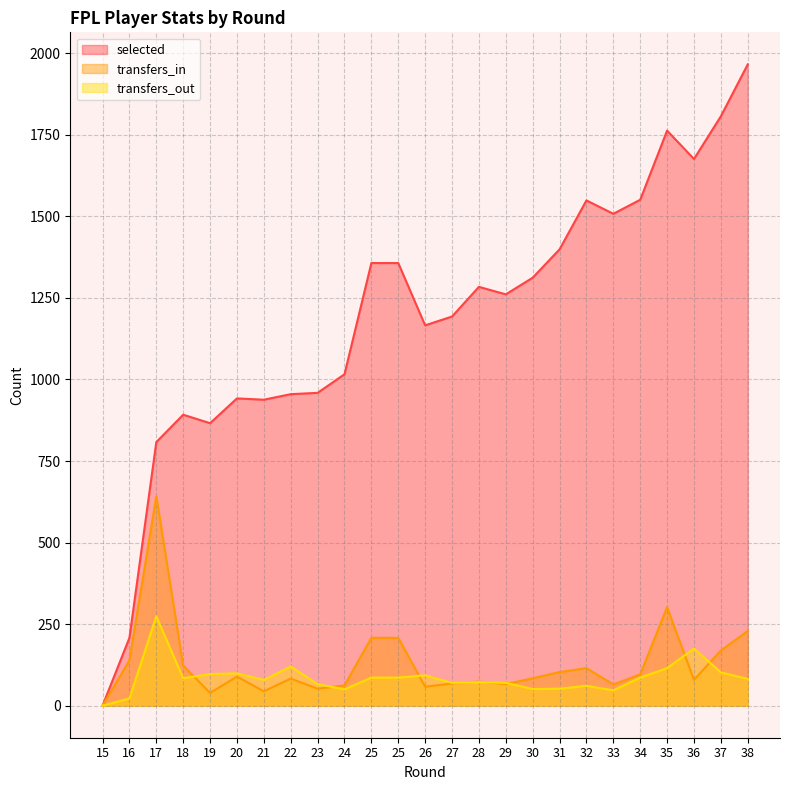

What is the difference between the selected values at 36 and 22?

721